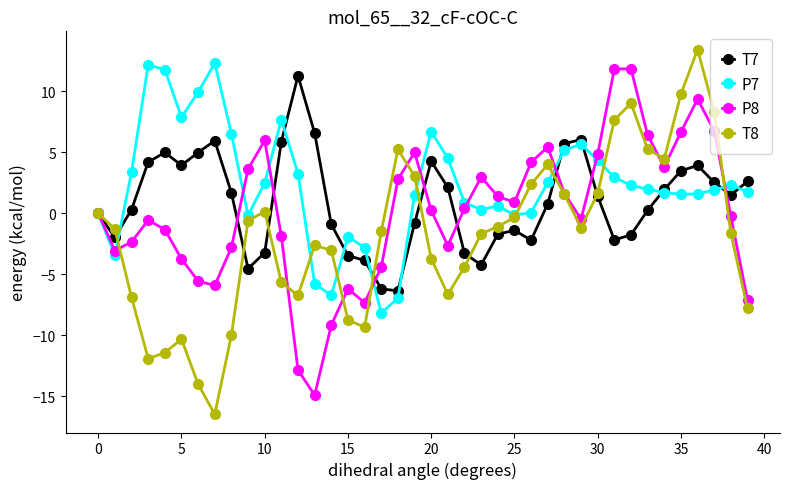

Which series has the largest range (max minus min)?

T8